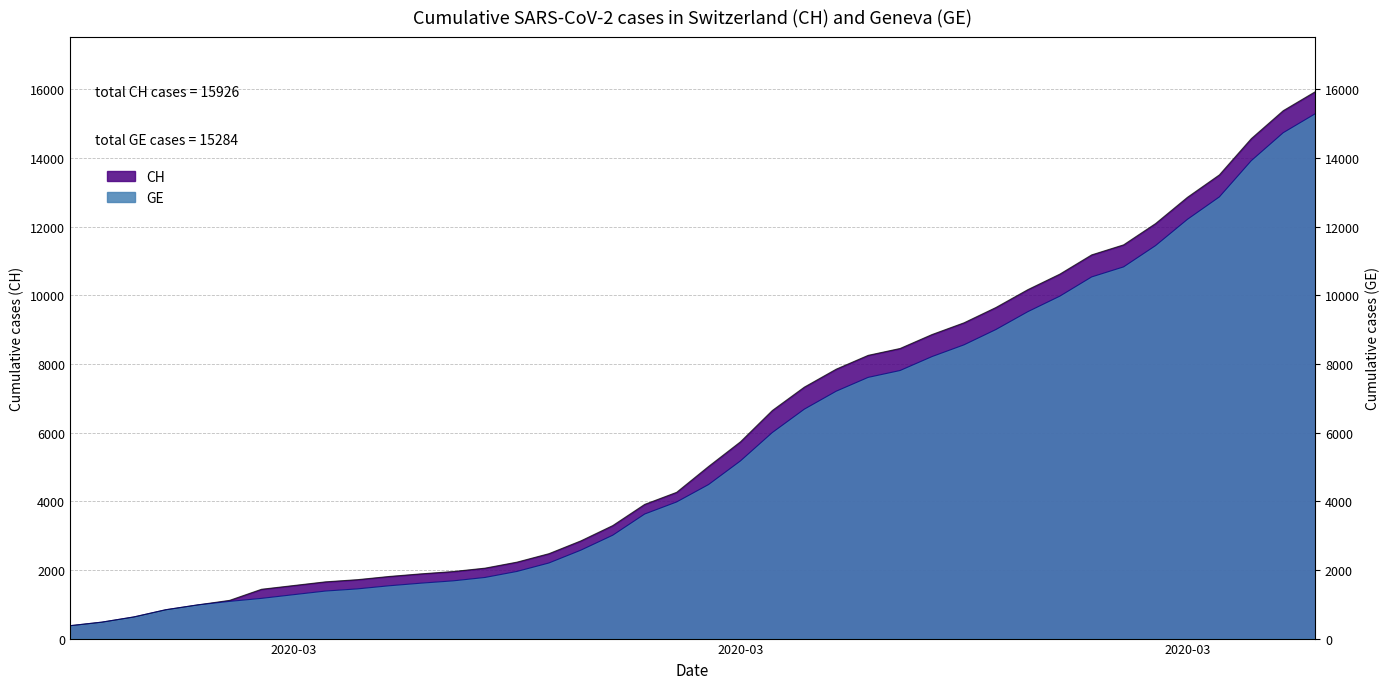

True or false: GE and CH cross at least once.

False